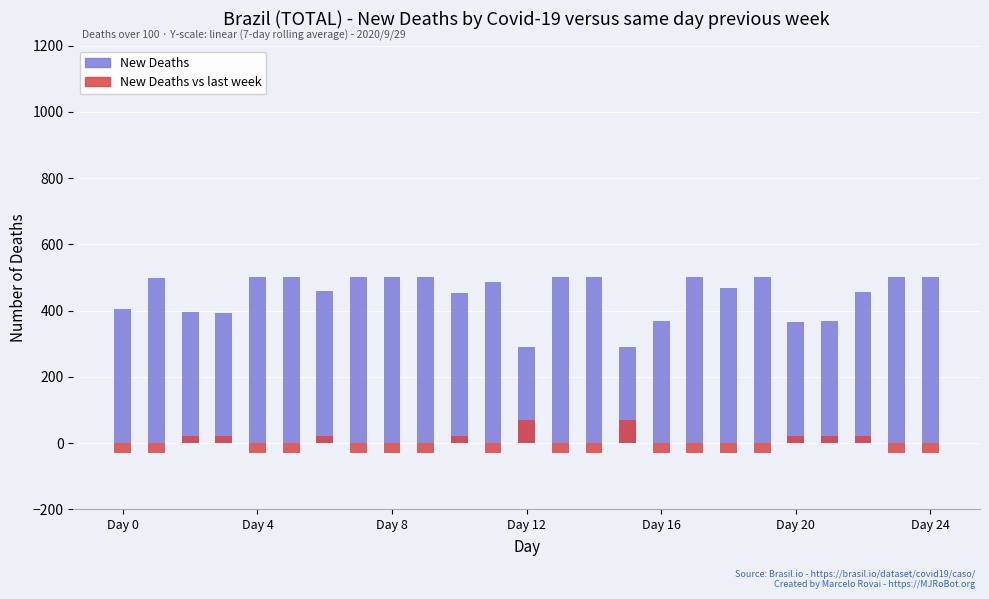

What is the label of the 9th bar from the left?

Day 8